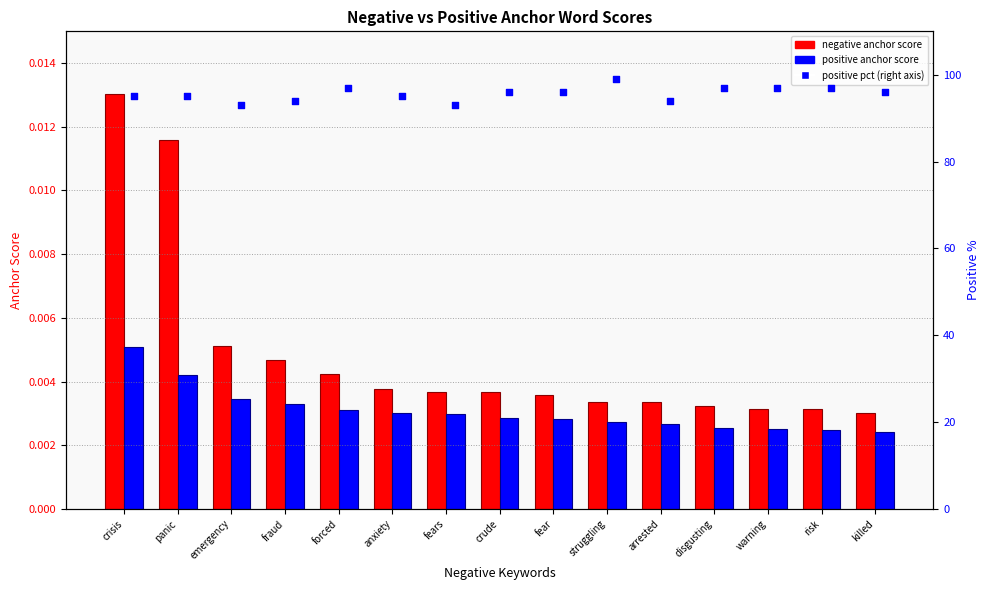

Which series has the largest total across all categories?

positive % (right axis)